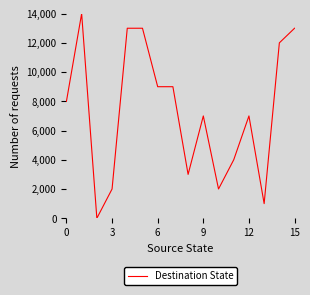

What is the difference between the maximum and minimum values?

14000